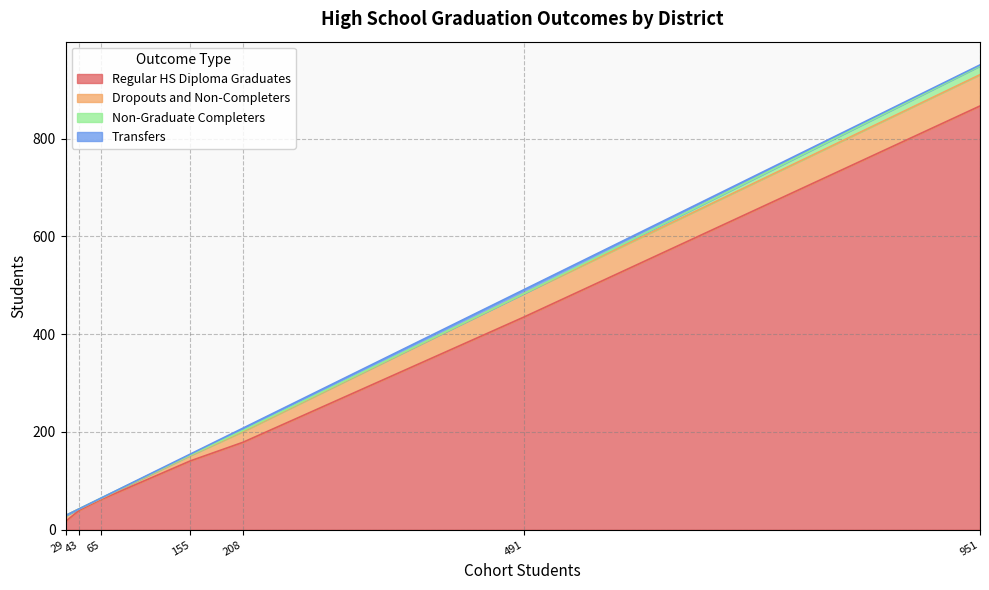

Between Chico Unified and Oroville Union High, which series saw the biggest shift?

Regular HS Diploma Graduates